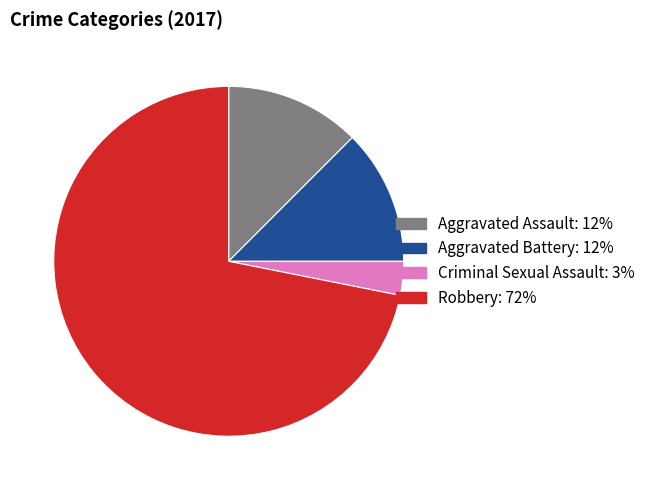

Is it true that Criminal Sexual Assault is 3% of the pie?

True